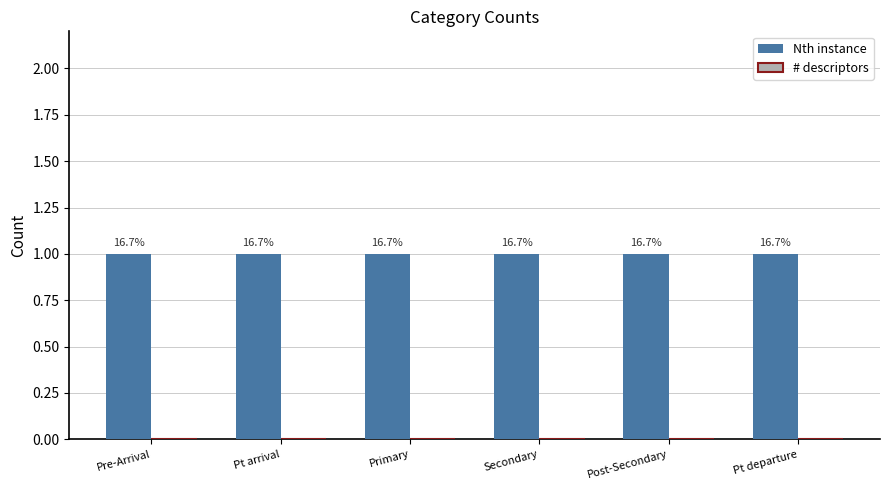

The Nth instance series shows 1 at Pre-Arrival. True or false?

False